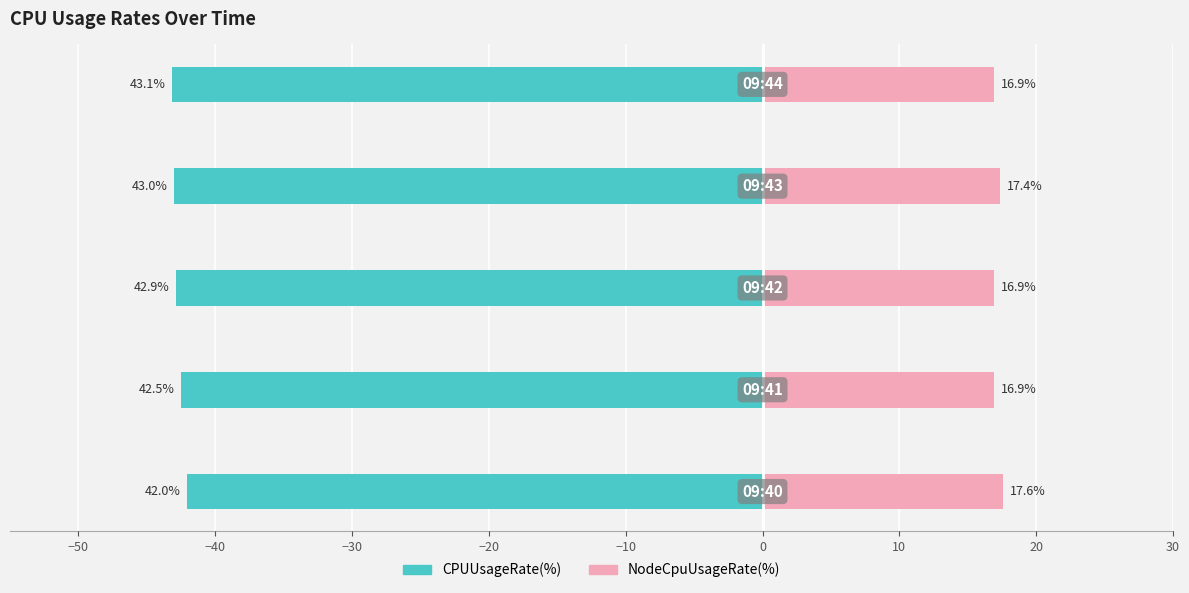

Is it true that CPUUsageRate(%) equals -58.5 at −30?

False